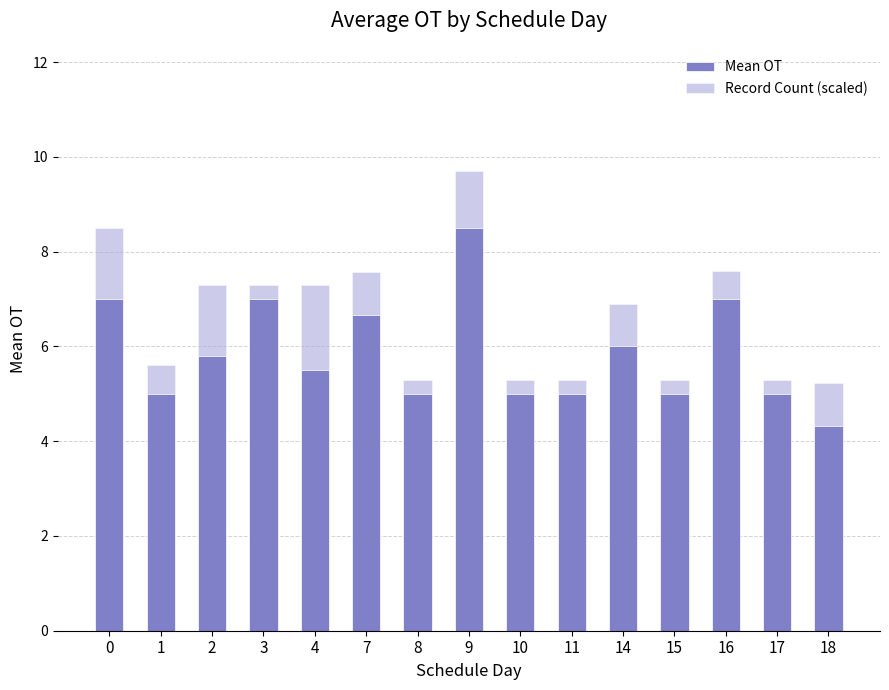

At which category is the sum across all series the highest?

9